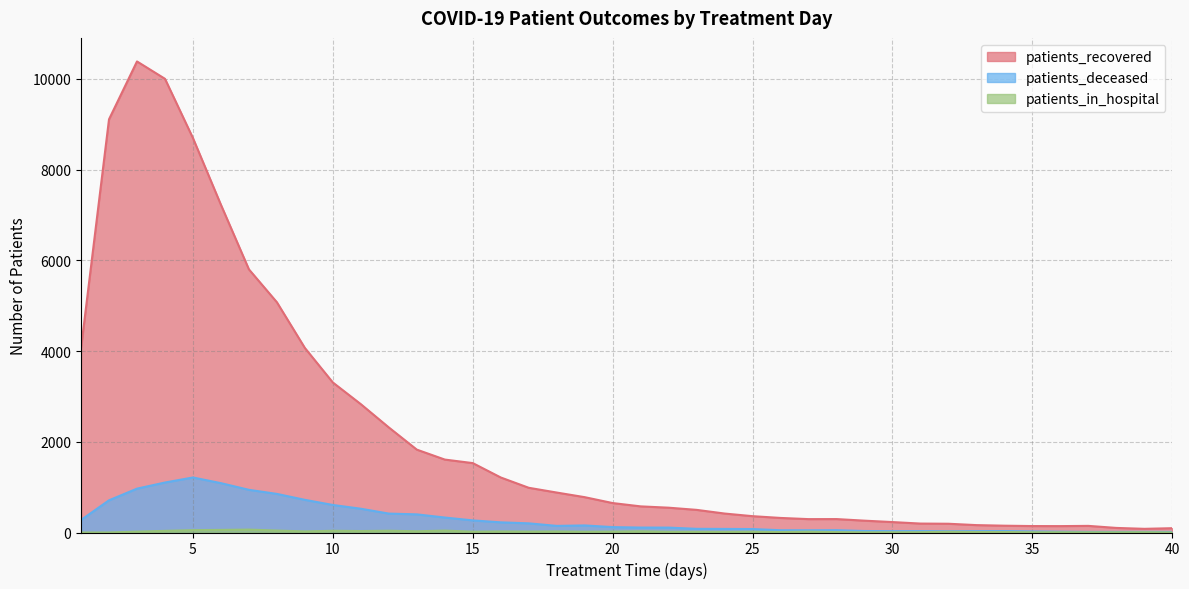

Where is patients_deceased nearest to the value 613?

10